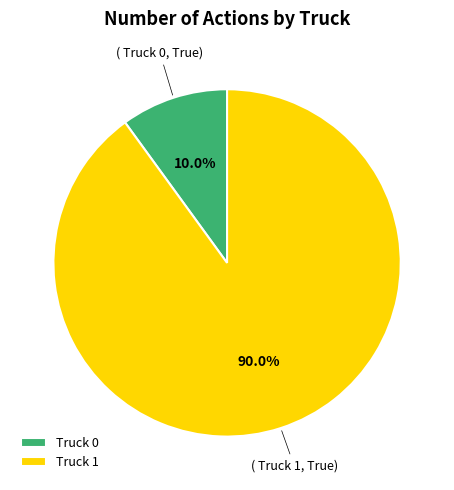

Which category has the biggest portion of the pie?

Truck 1